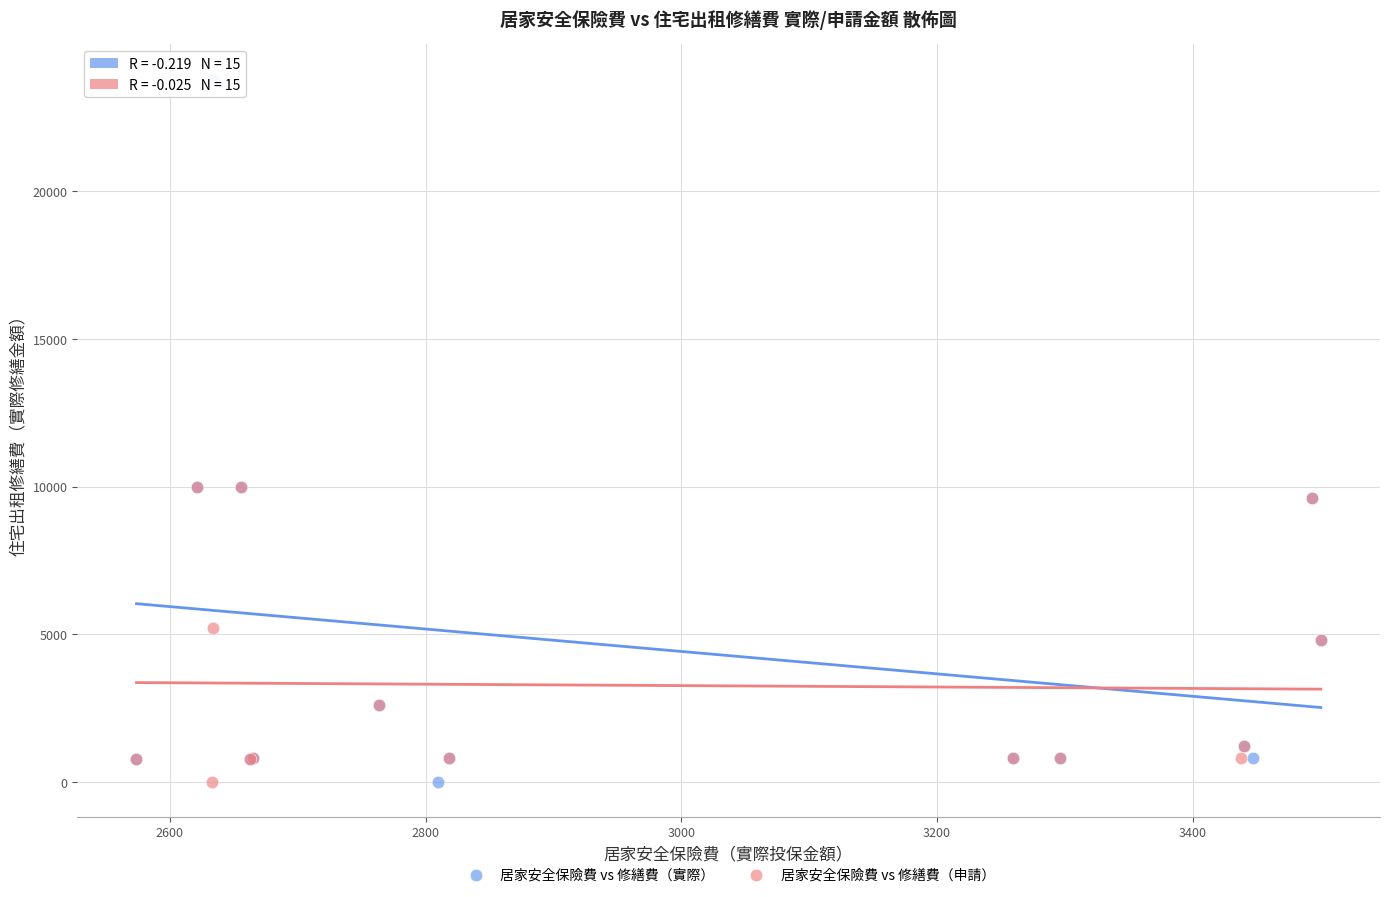

Which series contains the highest Y value?

居家安全保險費 vs 修繕費（實際）